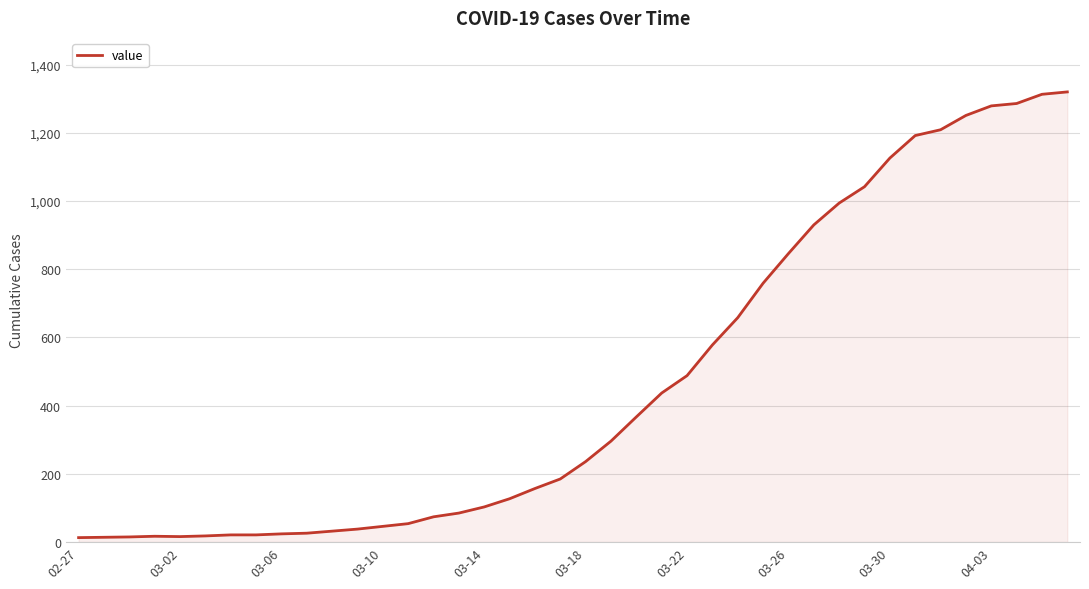

What is the greatest value displayed?

1320